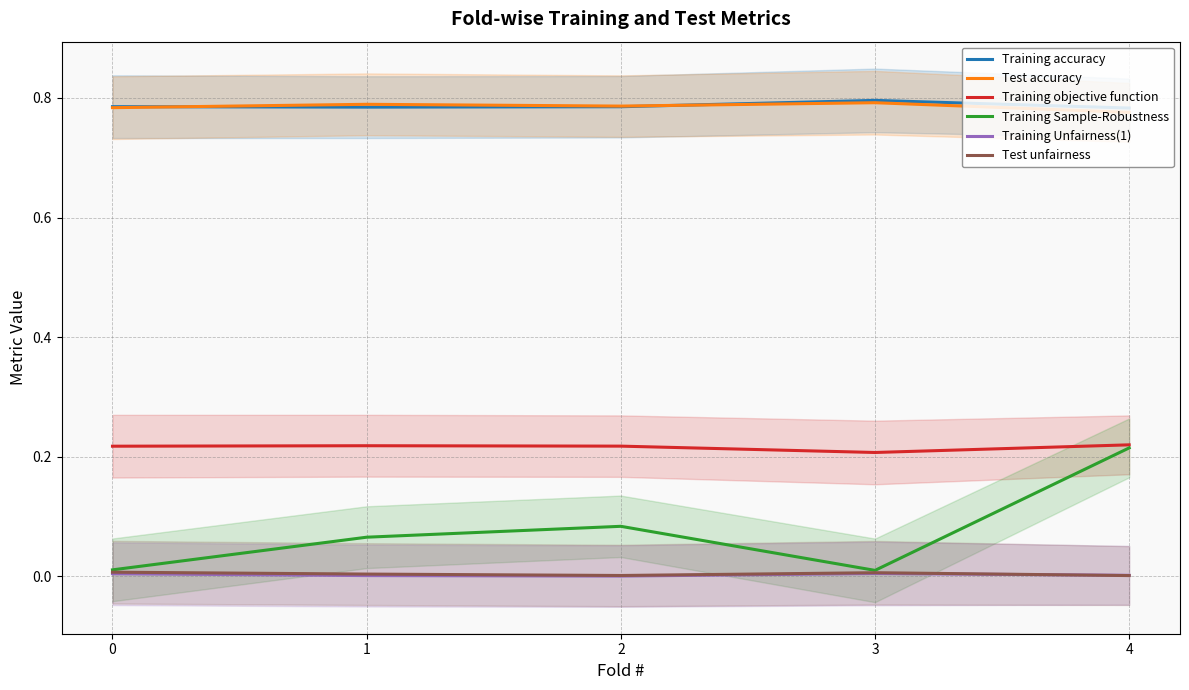

Is the value of Training Sample-Robustness at 3 greater than the value of Training accuracy at 0?

No